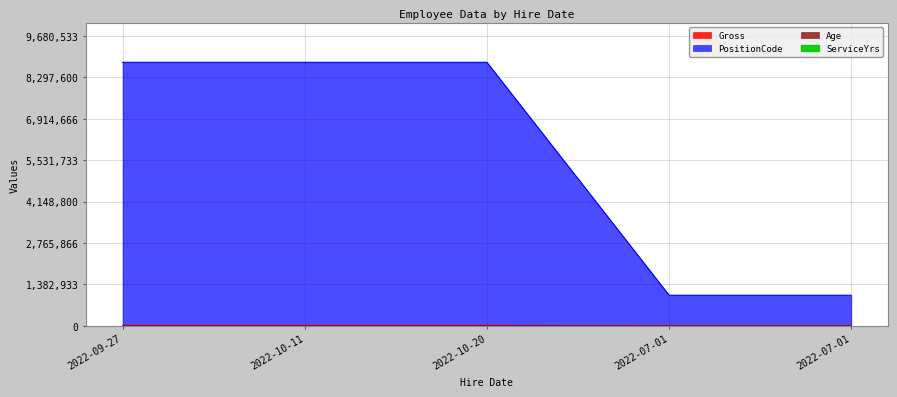

How many values in the PositionCode series are below 8800195?

2